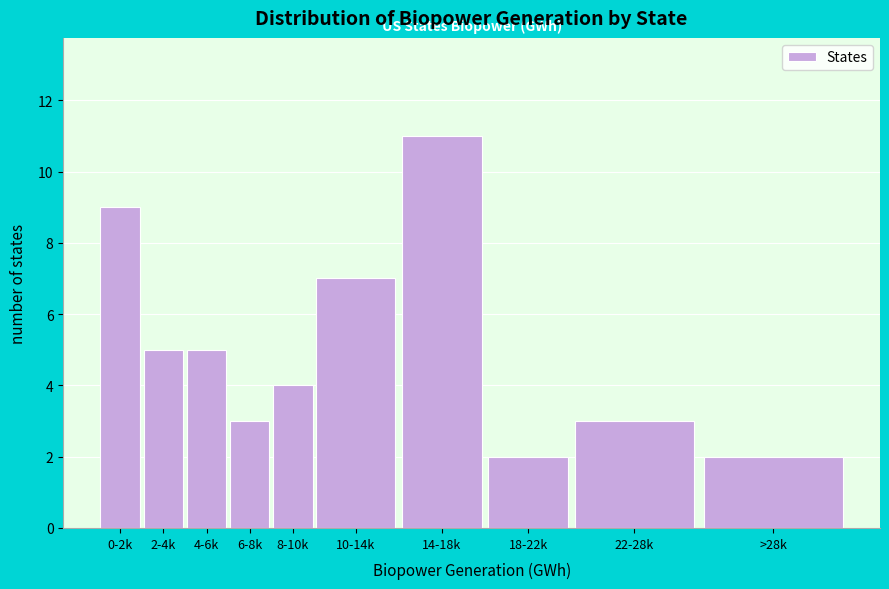

Reading left to right, list all the values displayed in this chart.

9	5	5	3	4	7	11	2	3	2